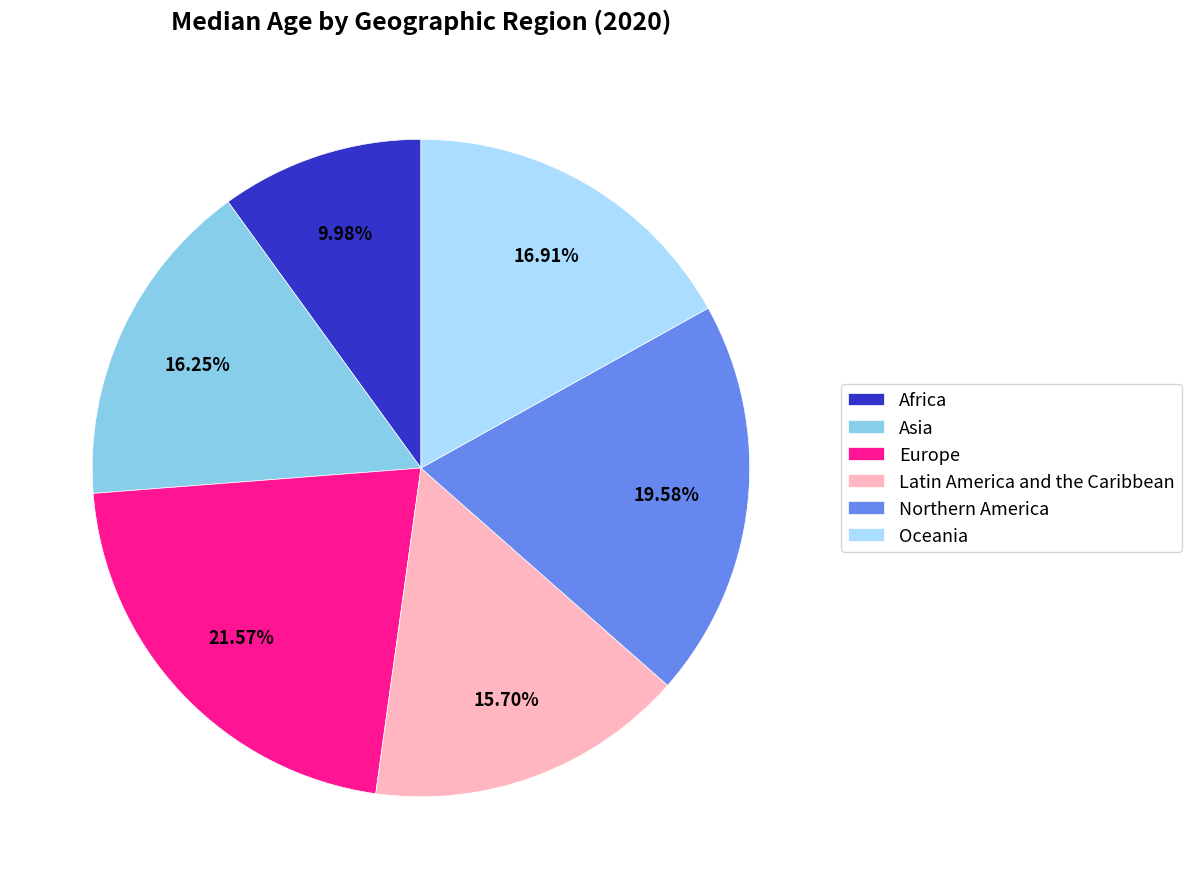

What percentage is the Oceania slice, to the nearest percent?

17%